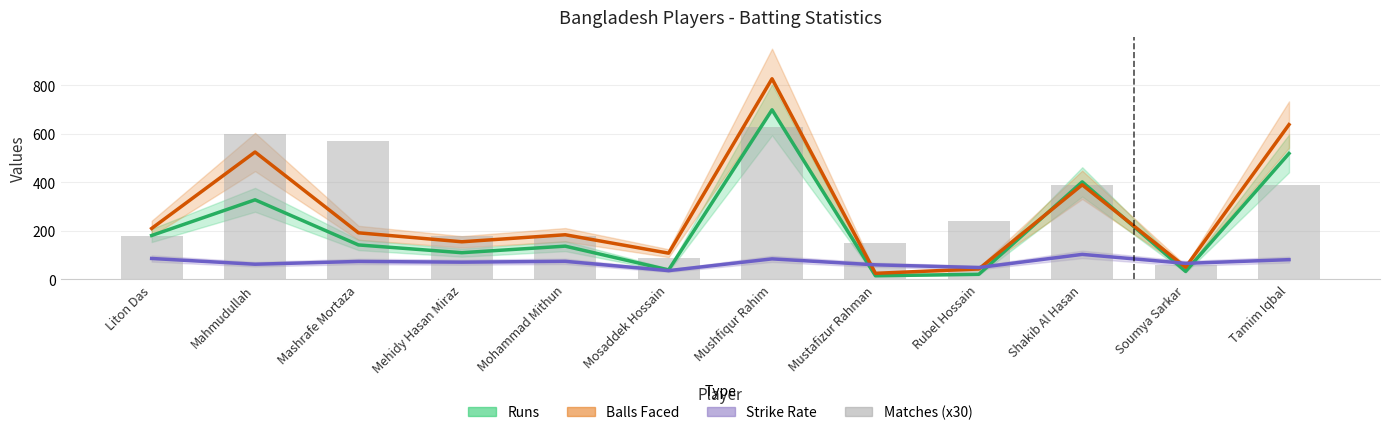

Is the value of Matches (x30) at Mehidy Hasan Miraz greater than the value of Runs at Shakib Al Hasan?

No